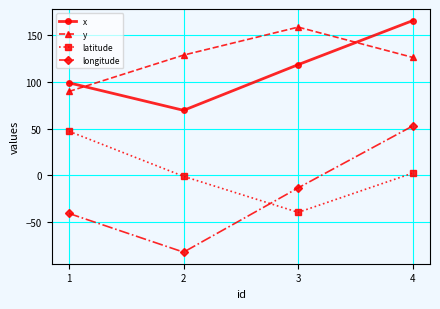

Is it true that x equals 115.2 at 2?

False